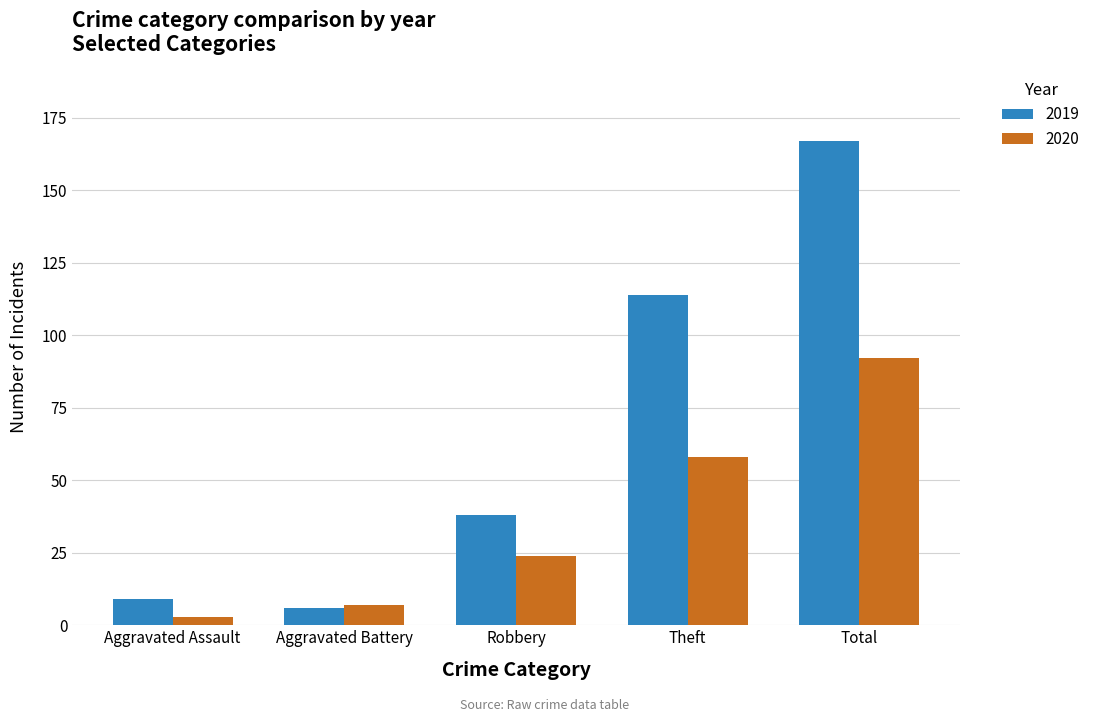

What is the value of the 2020 bar at the 1st from the left?

3